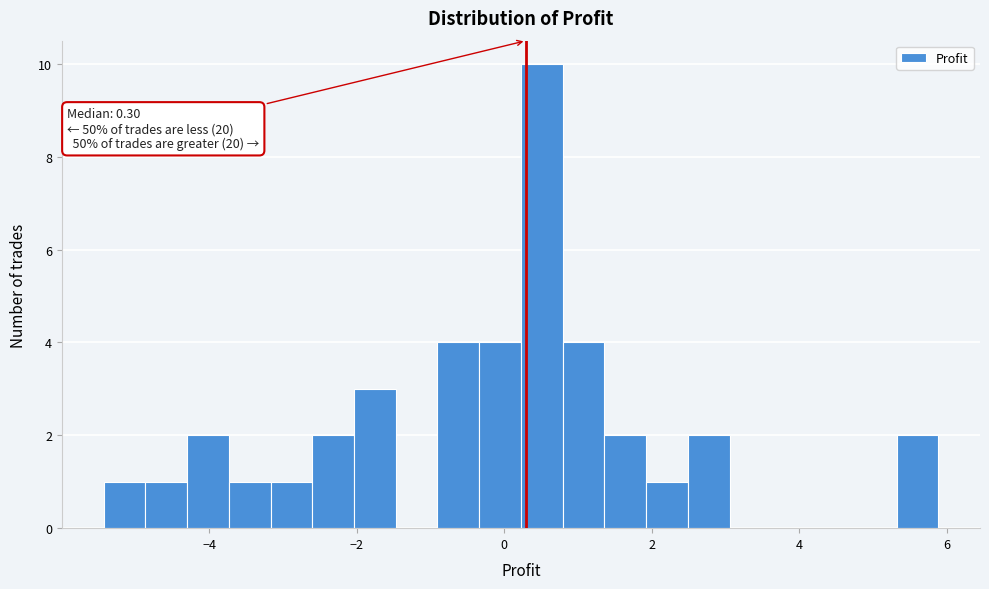

Around what value on the x-axis is the tallest bar? Give the approximate position of its centre, as read against the axis.

0.6